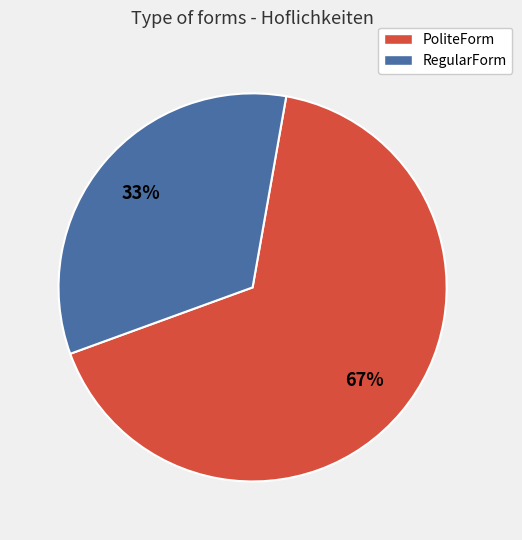

Do RegularForm and PoliteForm together represent more than half of the pie?

Yes